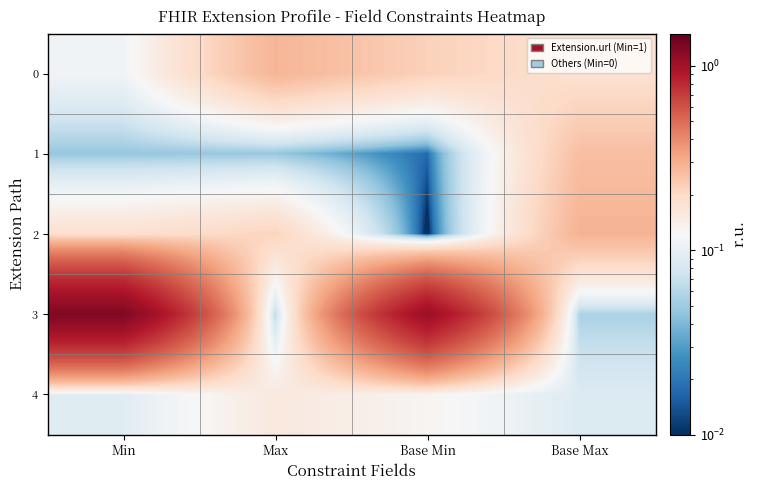

Between Base Min and Min, which is larger?

Base Min